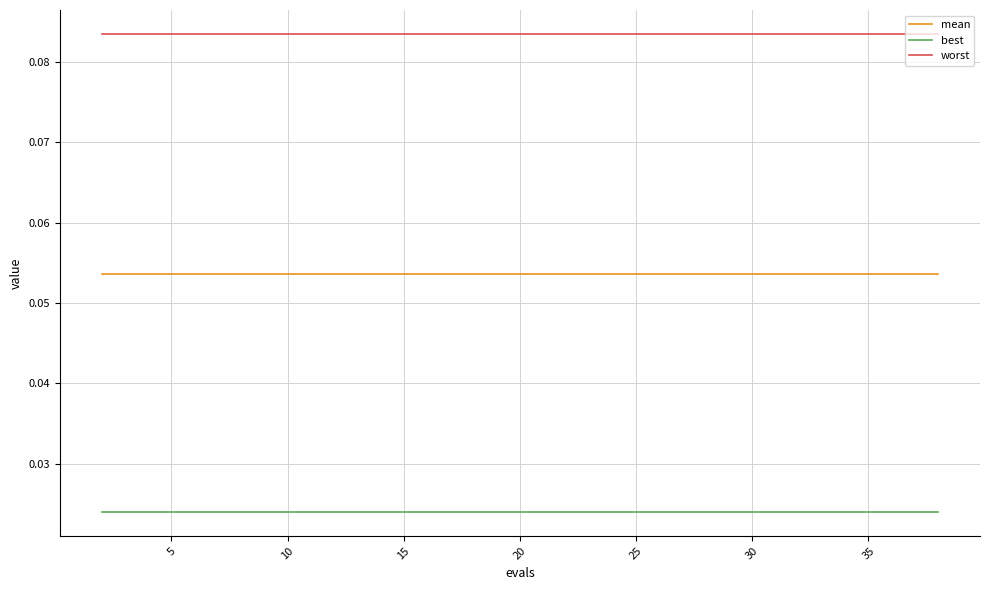

True or false: mean and best intersect in this chart.

False